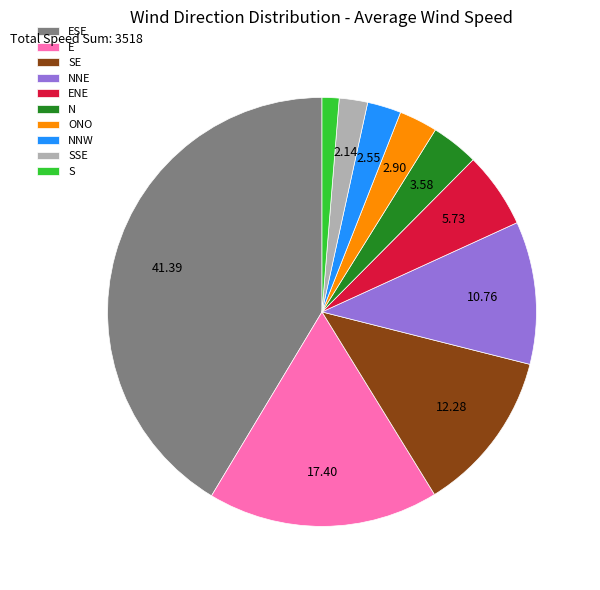

Combined, do ENE and NNW account for over 50%?

No